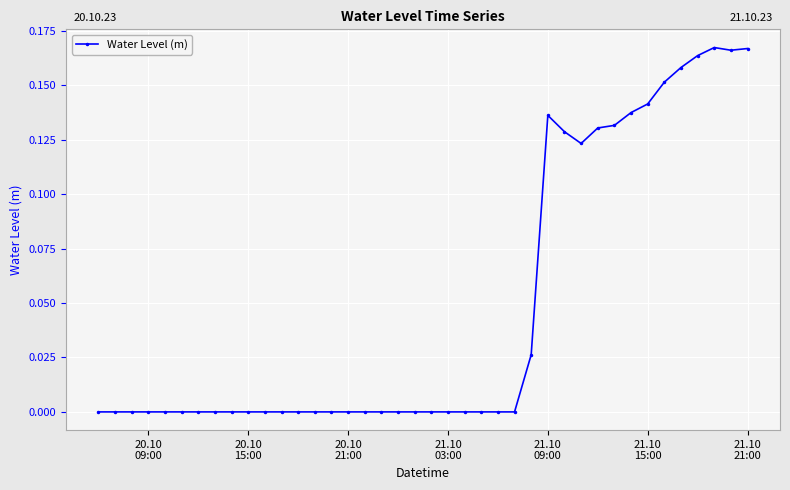

Count the number of categories in the chart.

40